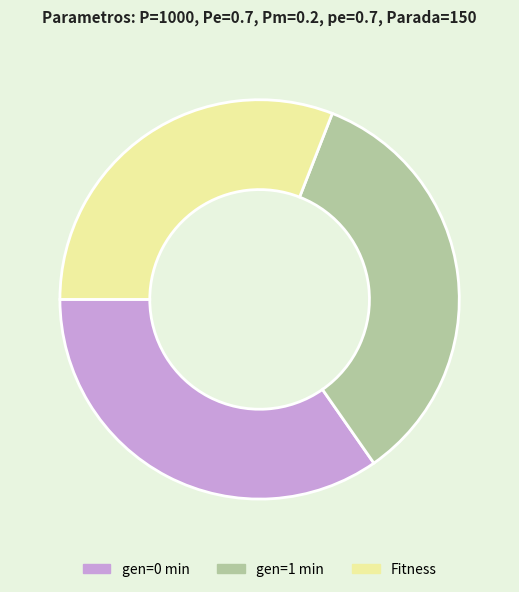

What is the smallest slice in the pie chart?

Fitness